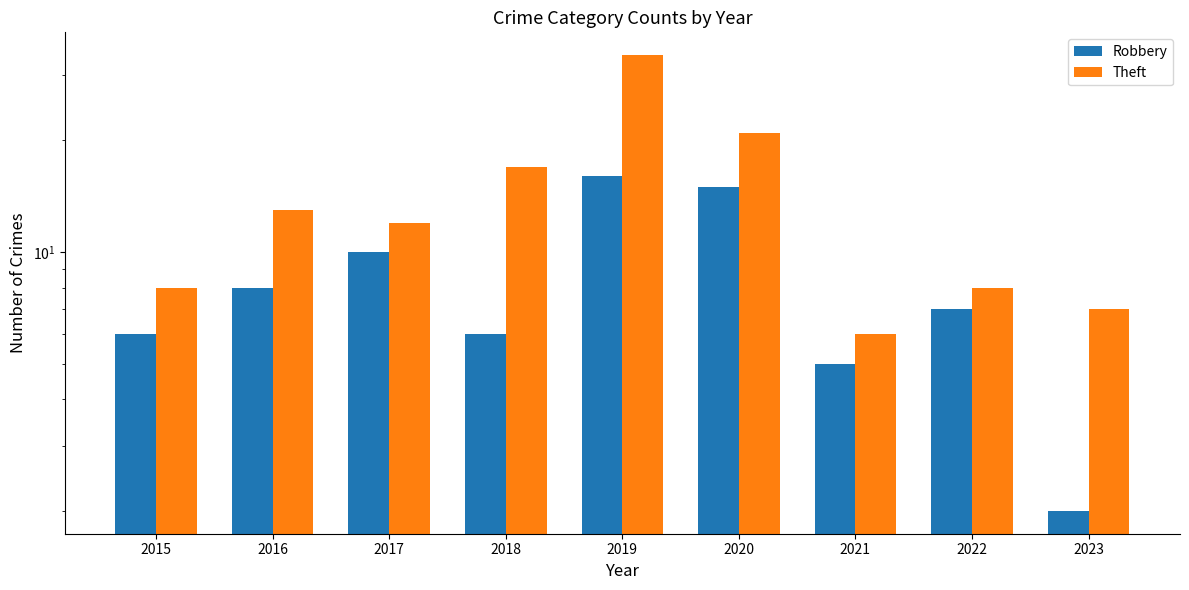

Where does the Theft series first go above 12?

2016